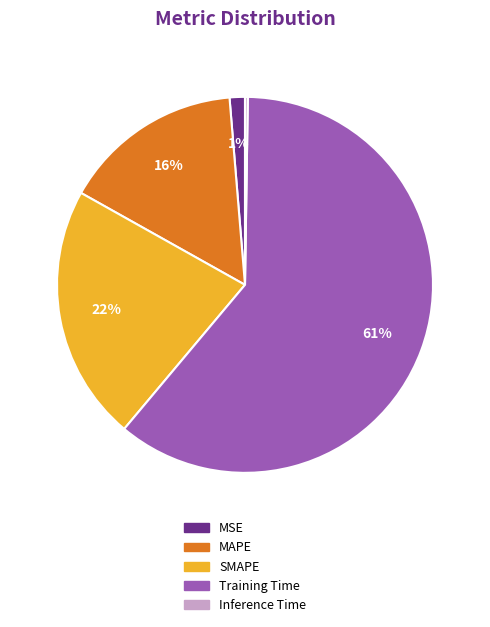

To the nearest percent, what is the difference between the SMAPE and Training Time slice percentages?

39%